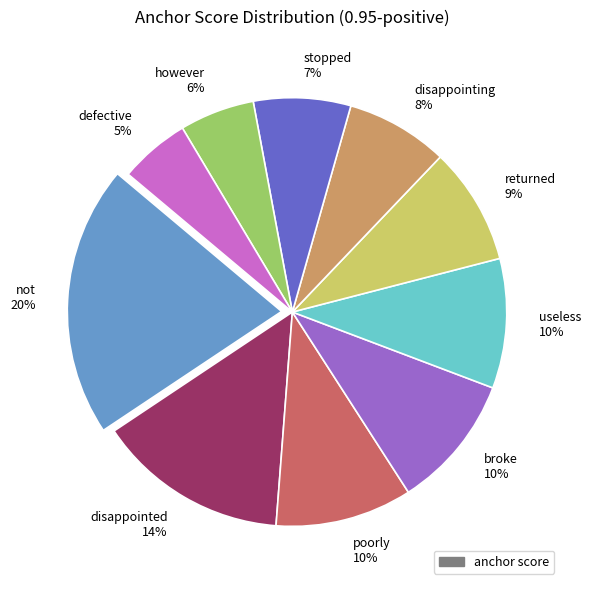

To the nearest percent, what is the average slice percentage?

10%